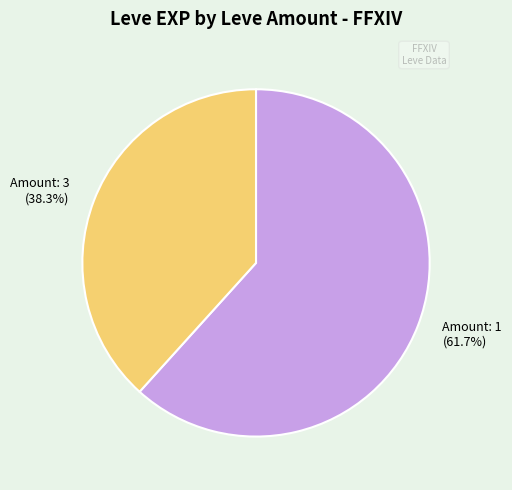

To the nearest percent, what is the difference between the largest and smallest slice percentages?

23%